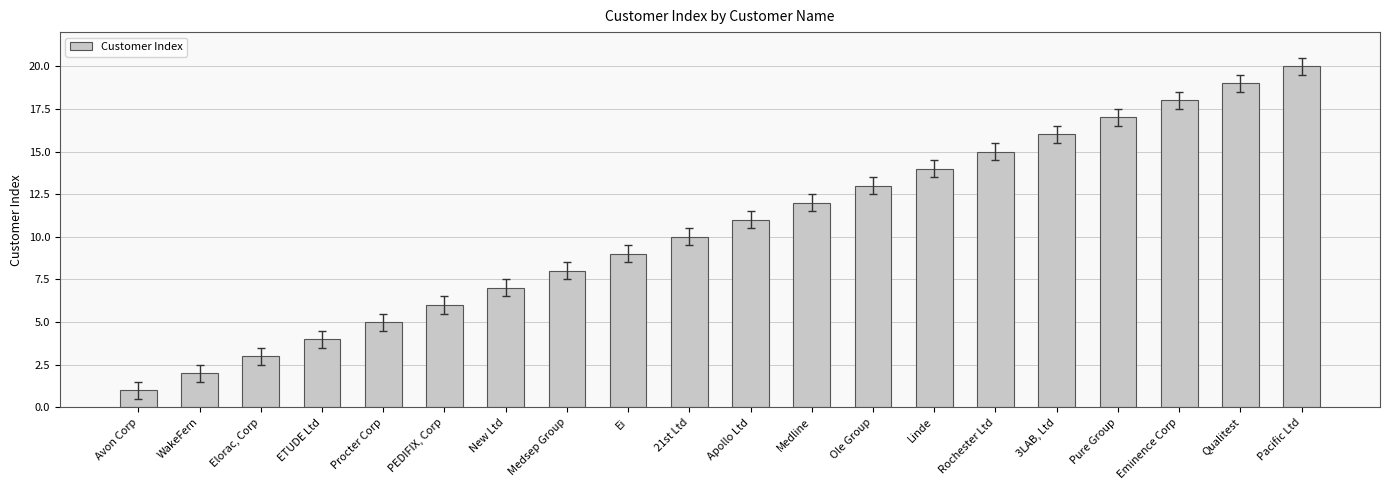

Reading left to right, transcribe all the data shown in this chart.

Avon Corp=1	WakeFern=2	Elorac, Corp=3	ETUDE Ltd=4	Procter Corp=5	PEDIFIX, Corp=6	New Ltd=7	Medsep Group=8	Ei=9	21st Ltd=10	Apollo Ltd=11	Medline=12	Ole Group=13	Linde=14	Rochester Ltd=15	3LAB, Ltd=16	Pure Group=17	Eminence Corp=18	Qualitest=19	Pacific Ltd=20